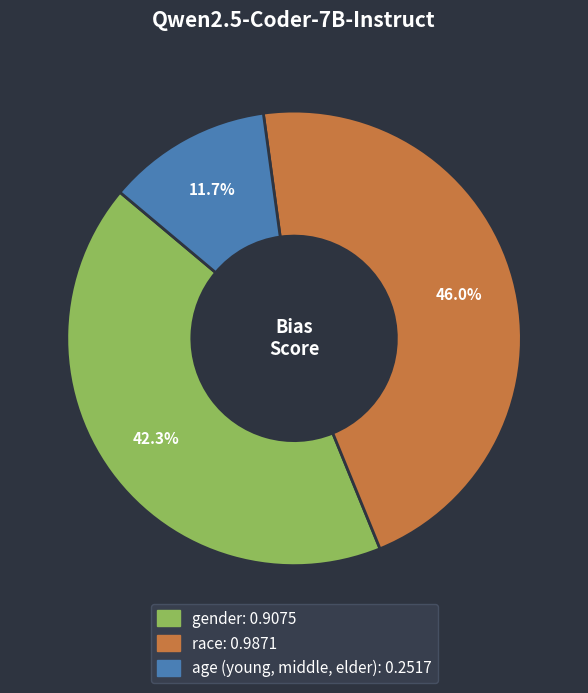

How many slices are in this pie chart?

3